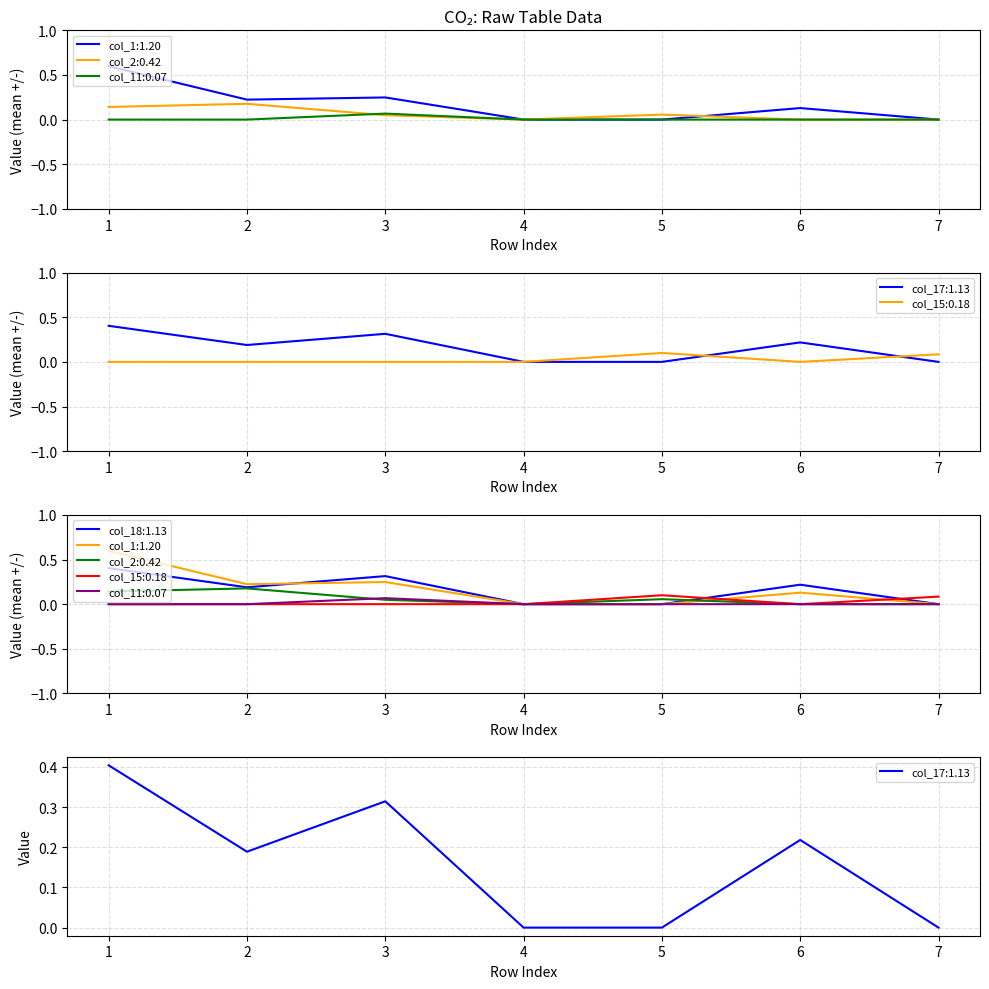

Does the chart display data point markers on the line(s)?

No